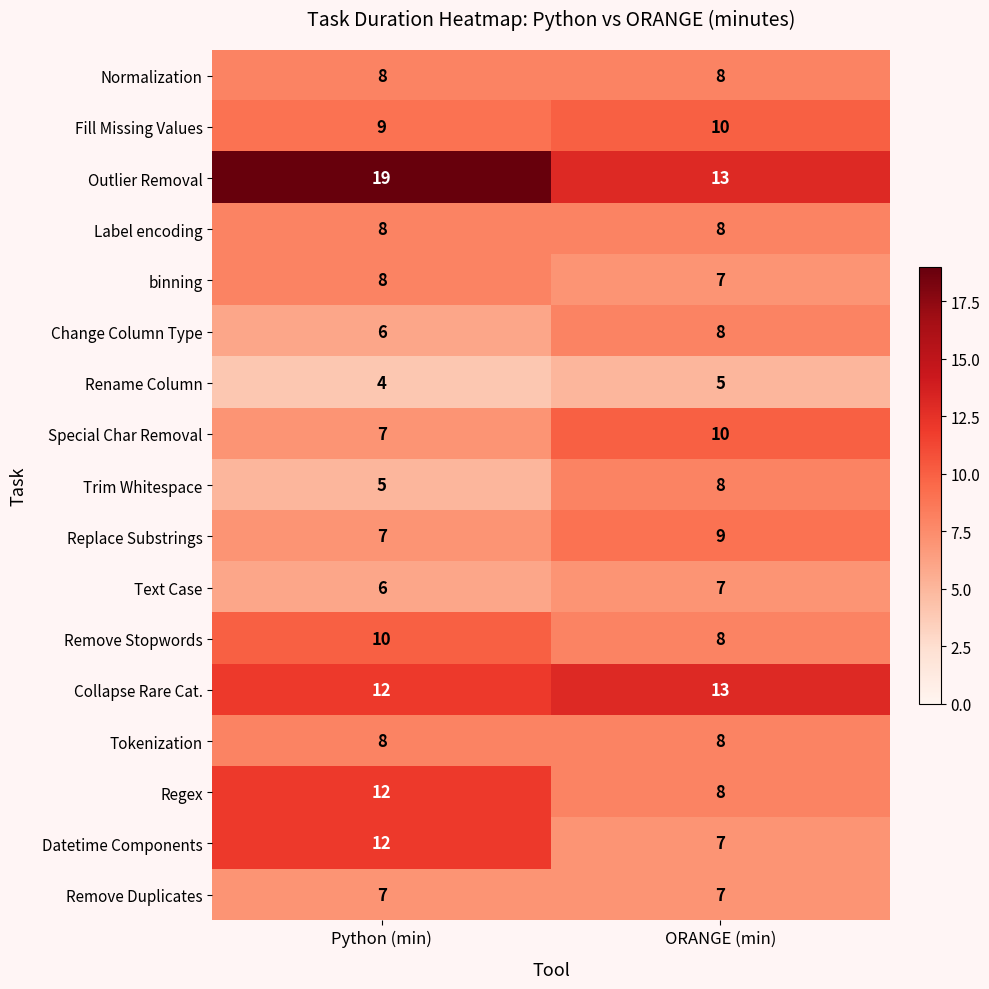

The Change Column Type series shows 8 at ORANGE (min). True or false?

True